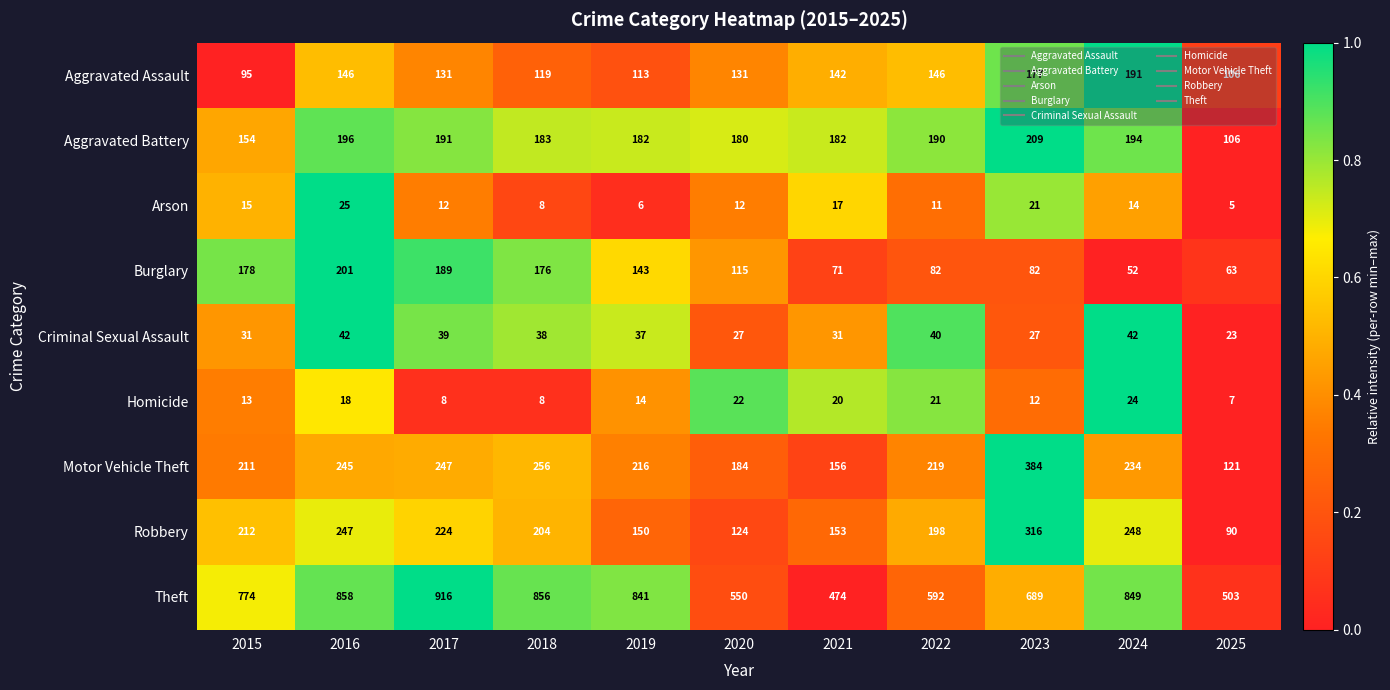

Which series has the largest range (max minus min)?

Theft